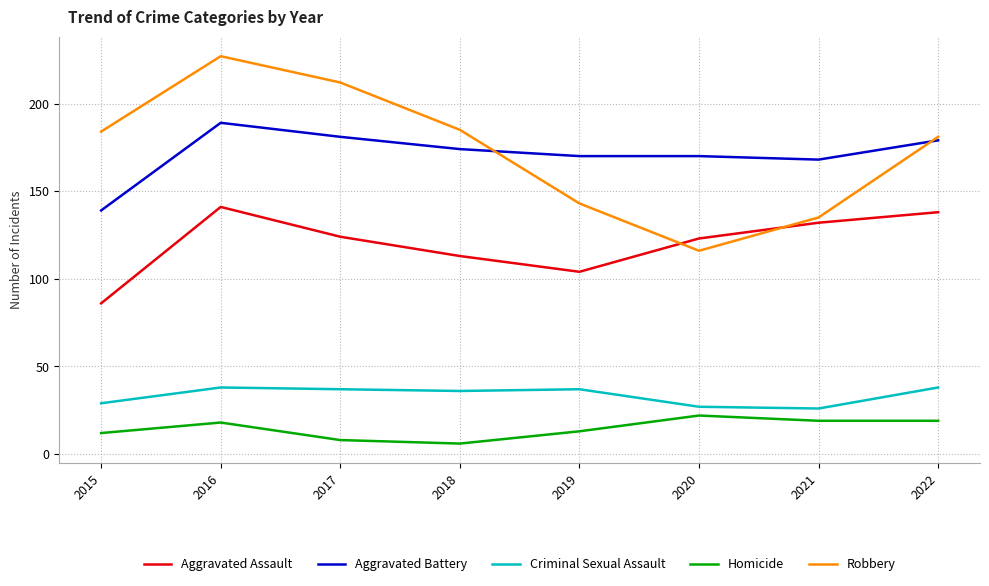

What is the sum of the Robbery values at 2017 and 2016?

439